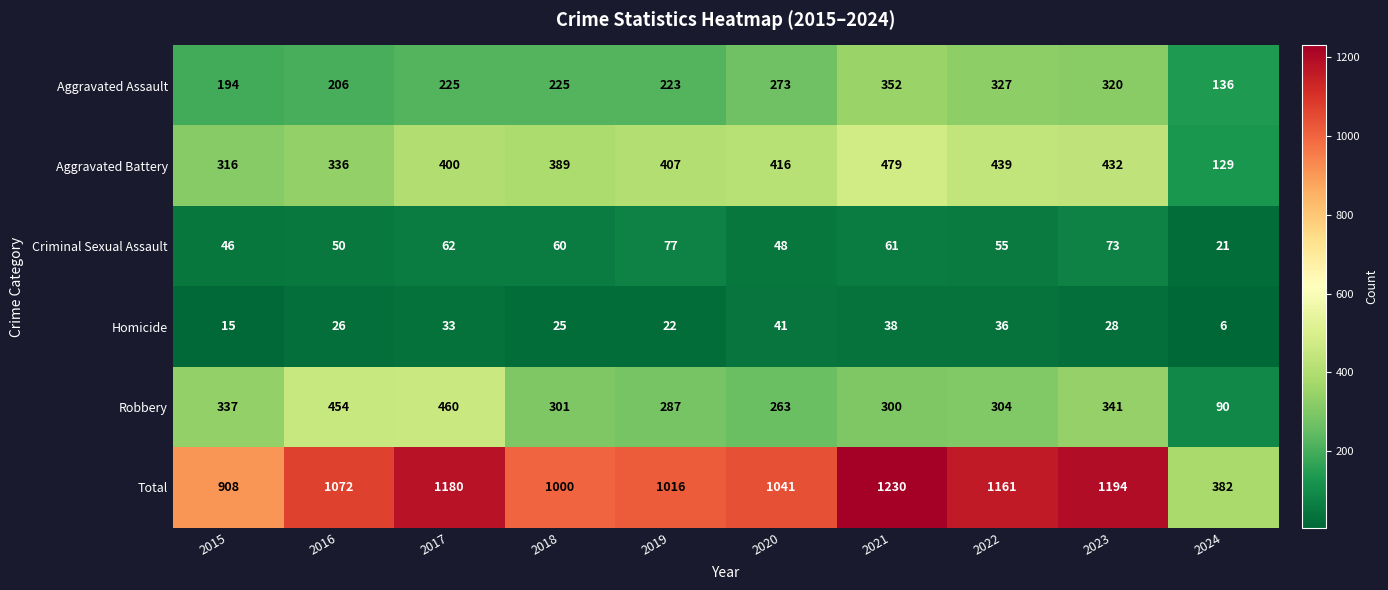

What is the difference between the second highest and second lowest values in the Aggravated Assault series?

133